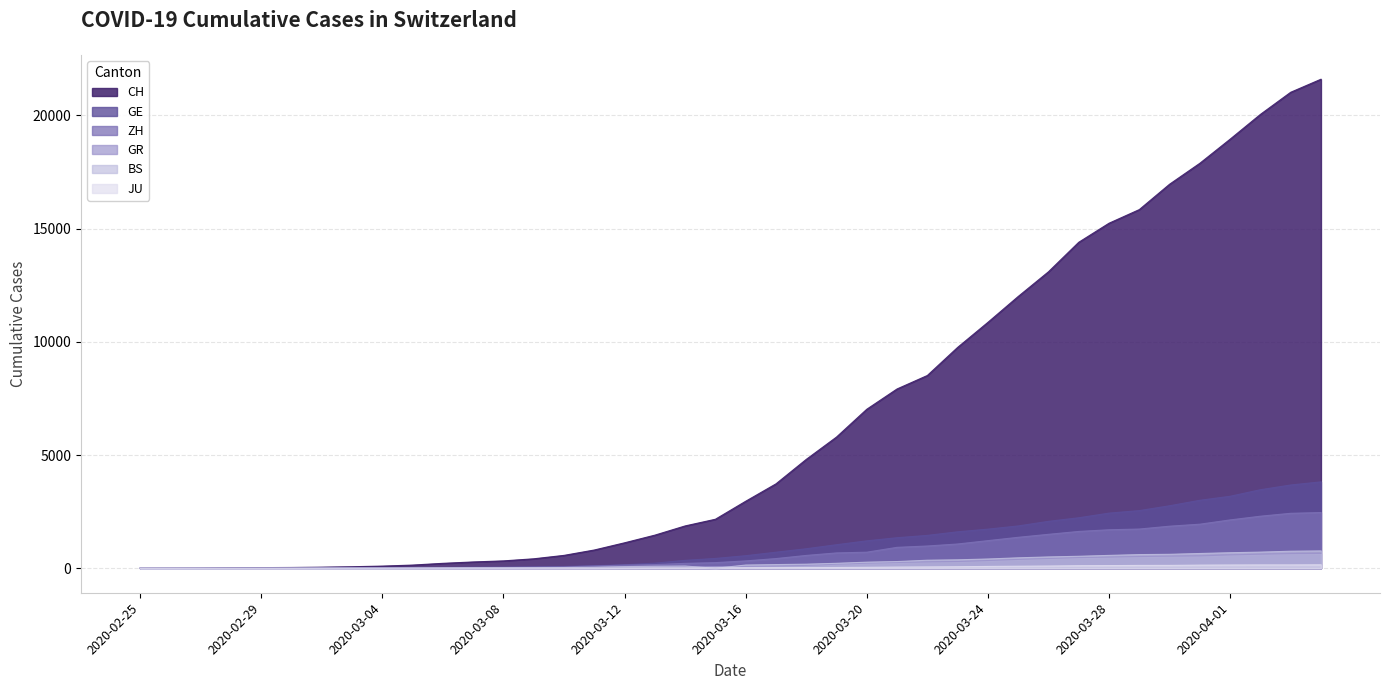

True or false: ZH and GR intersect in this chart.

False